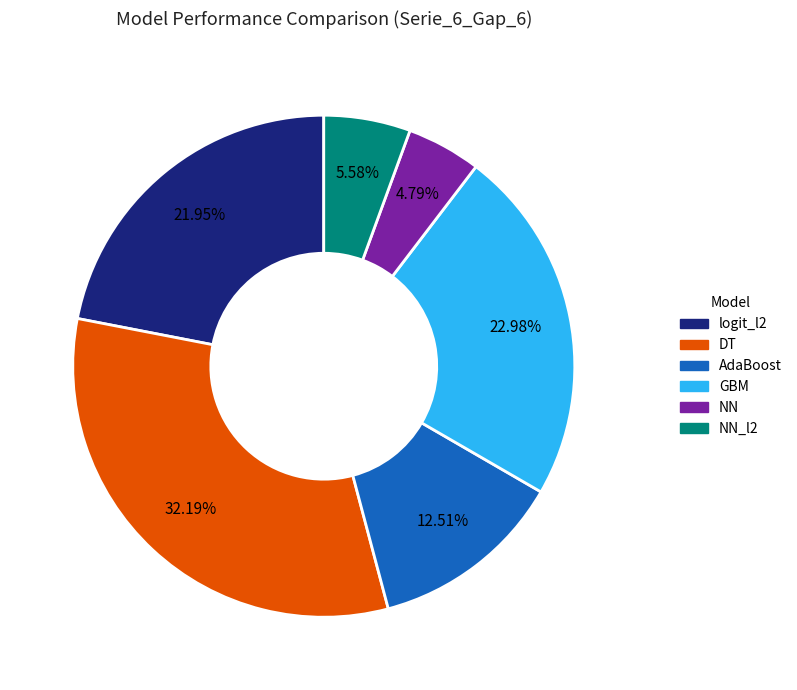

Does any single category account for the majority?

No